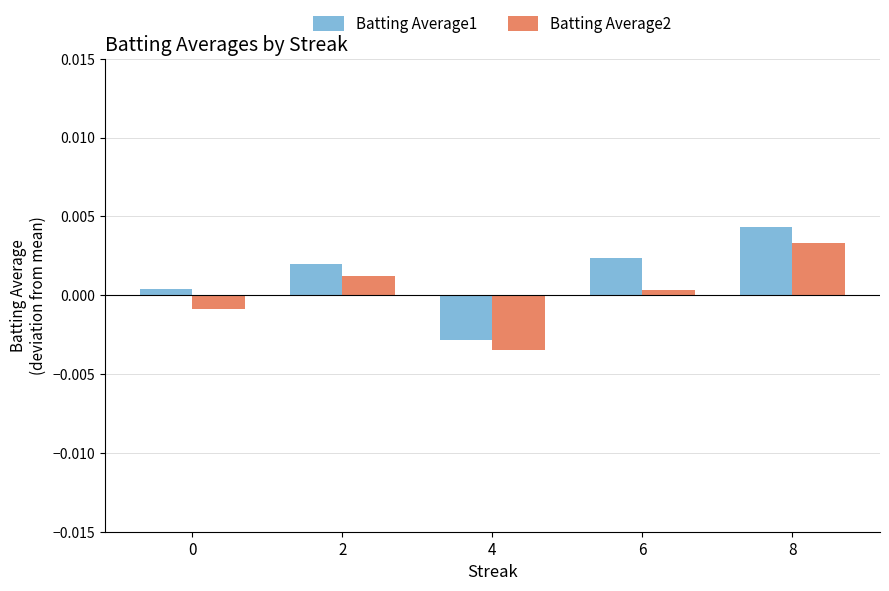

Which series changed the most between 2 and 8?

Batting Average1